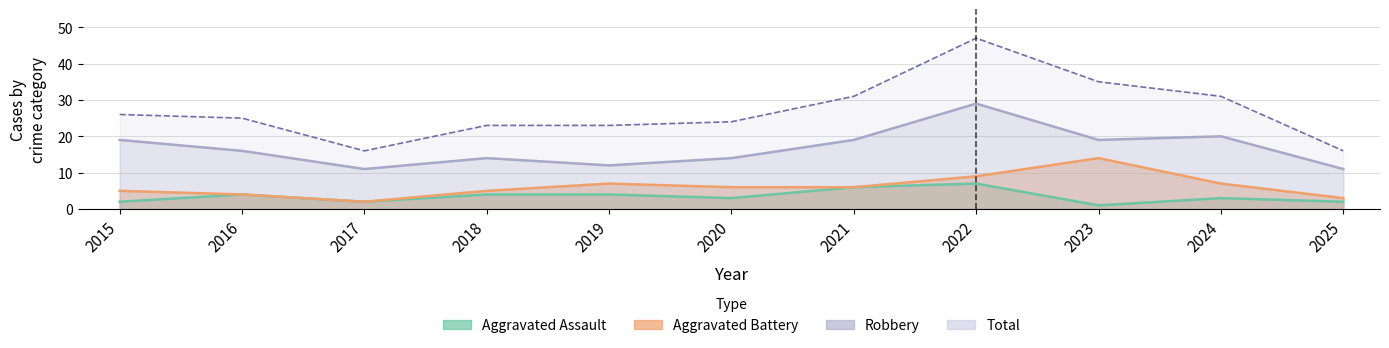

Which series changed the most between 2015 and 2019?

Robbery